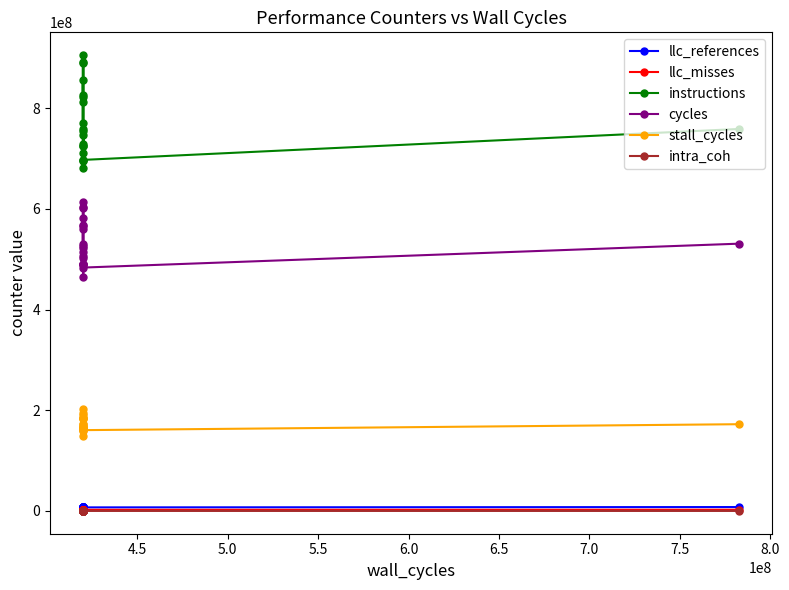

Count the number of categories in the chart.

20